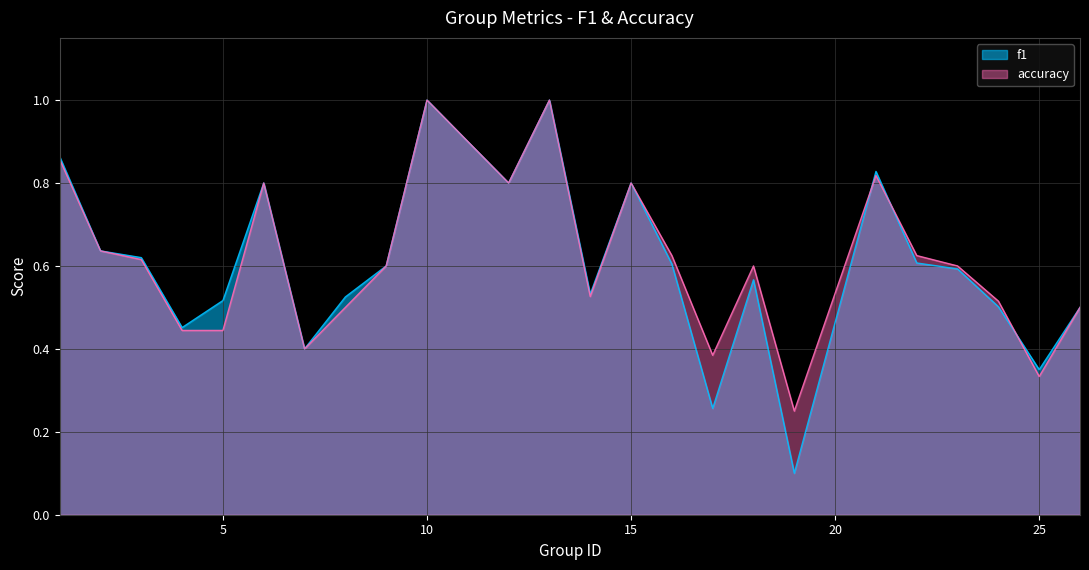

Where do f1 and accuracy first cross each other?

19 and 21